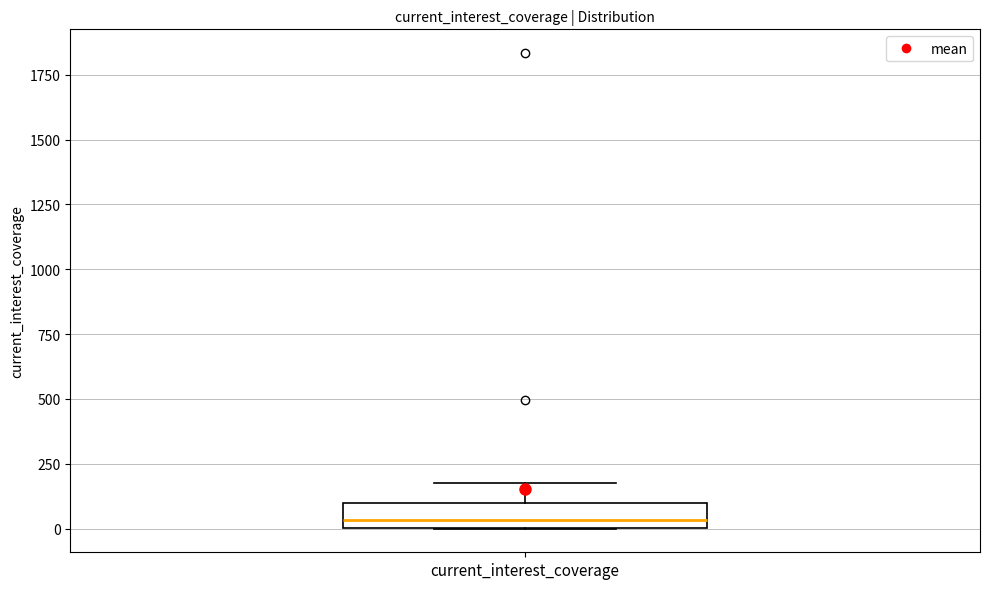

Where is the upper edge of the box for current_interest_coverage on the y-axis? The values are not printed on the chart, so give them approximately, as read against the axis.

100